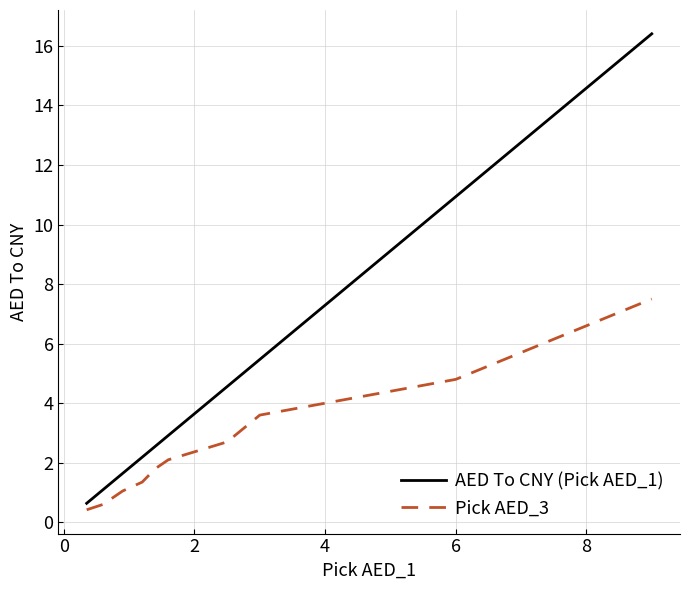

What is the maximum value shown in the chart?

16.4